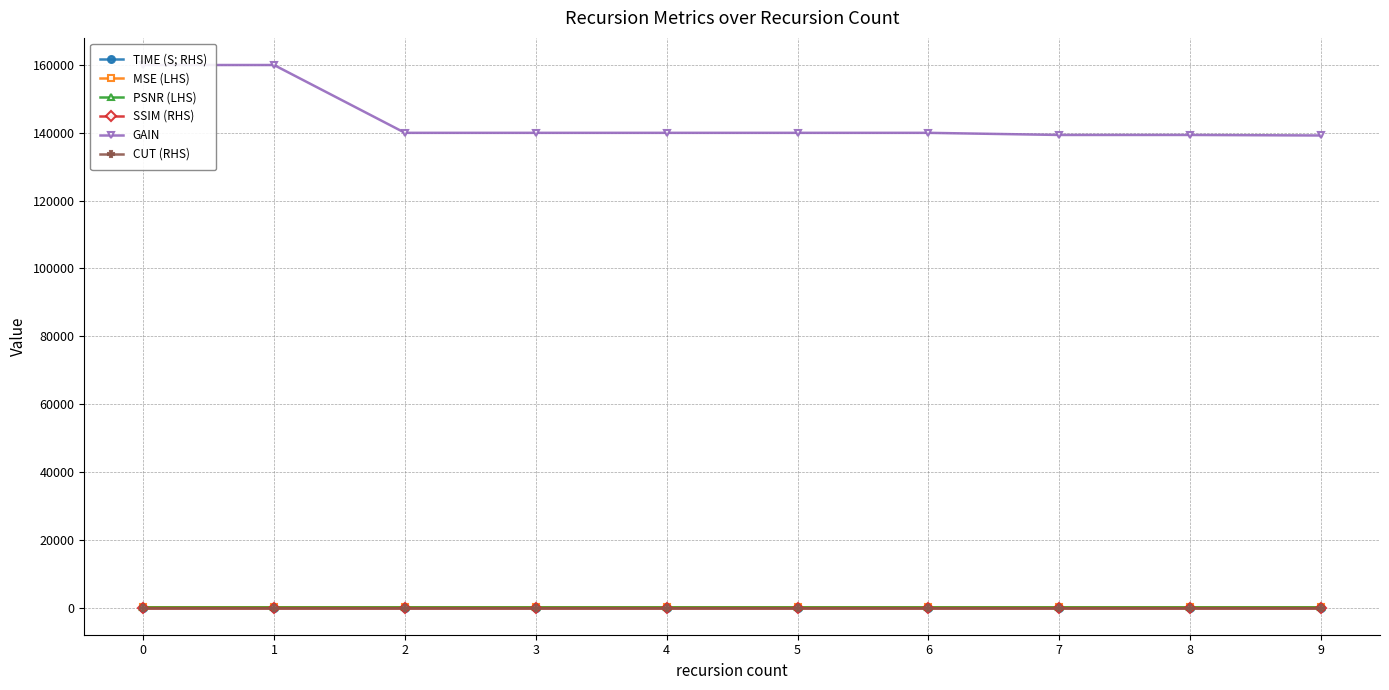

Count the number of data series in this chart.

6